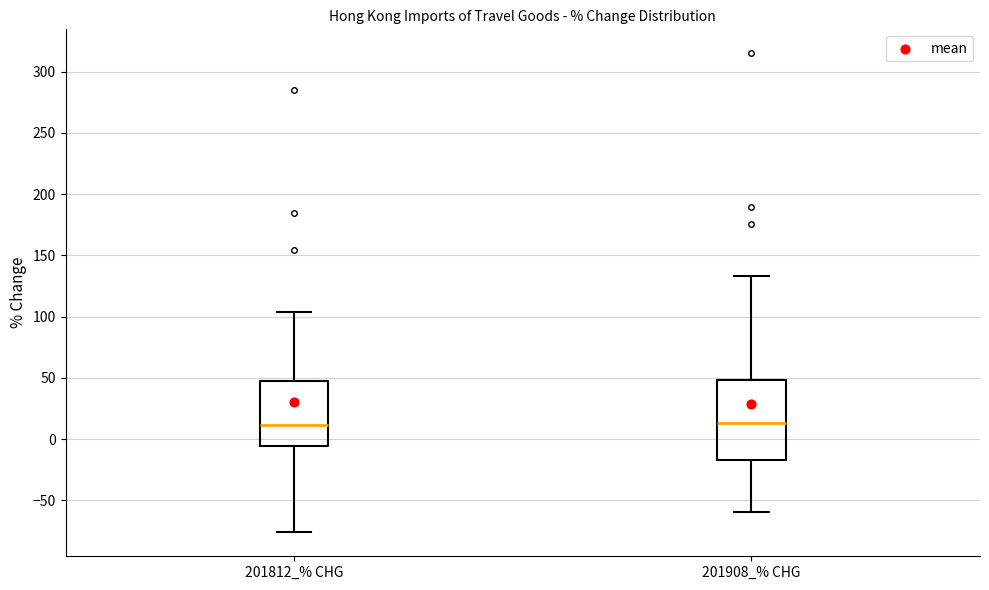

Reading left to right, transcribe this box plot: for each box, give where its median line is, the range the box spans, and where its two whiskers end, as read against the y-axis. The values are not printed on the chart, so give them approximately, as read against the axis.

201812_% CHG: median 10, box -5 to 50, whiskers -75 to 105
201908_% CHG: median 15, box -15 to 50, whiskers -60 to 135